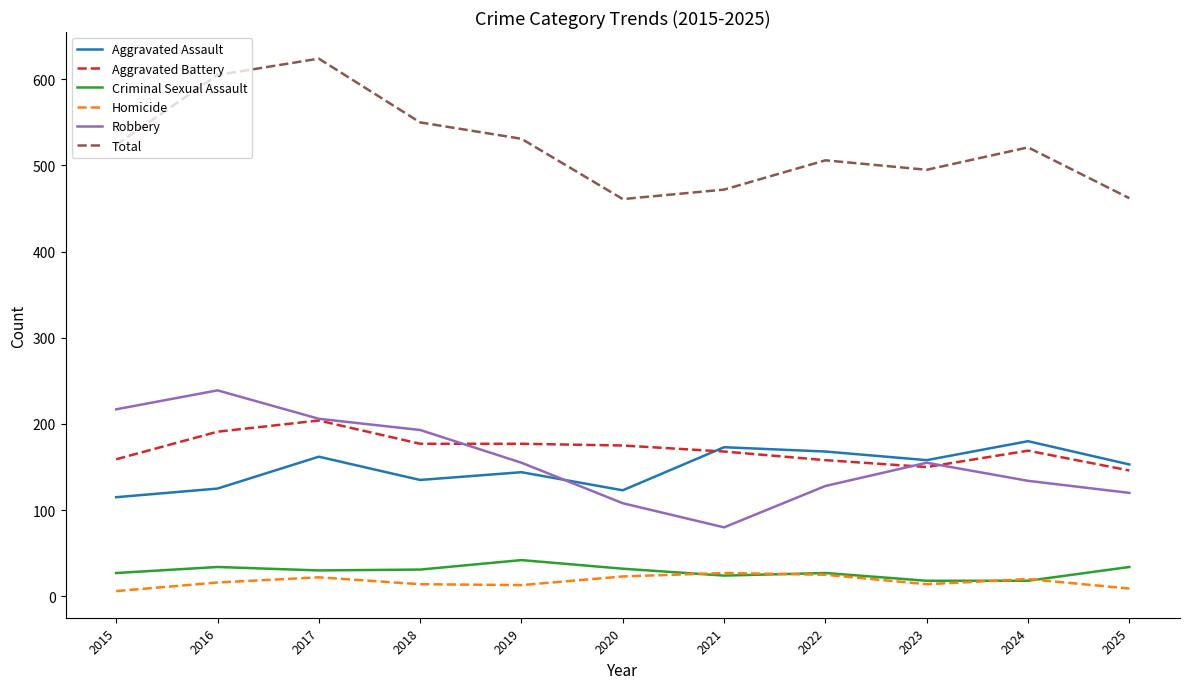

True or false: Aggravated Assault and Criminal Sexual Assault cross at least once.

False